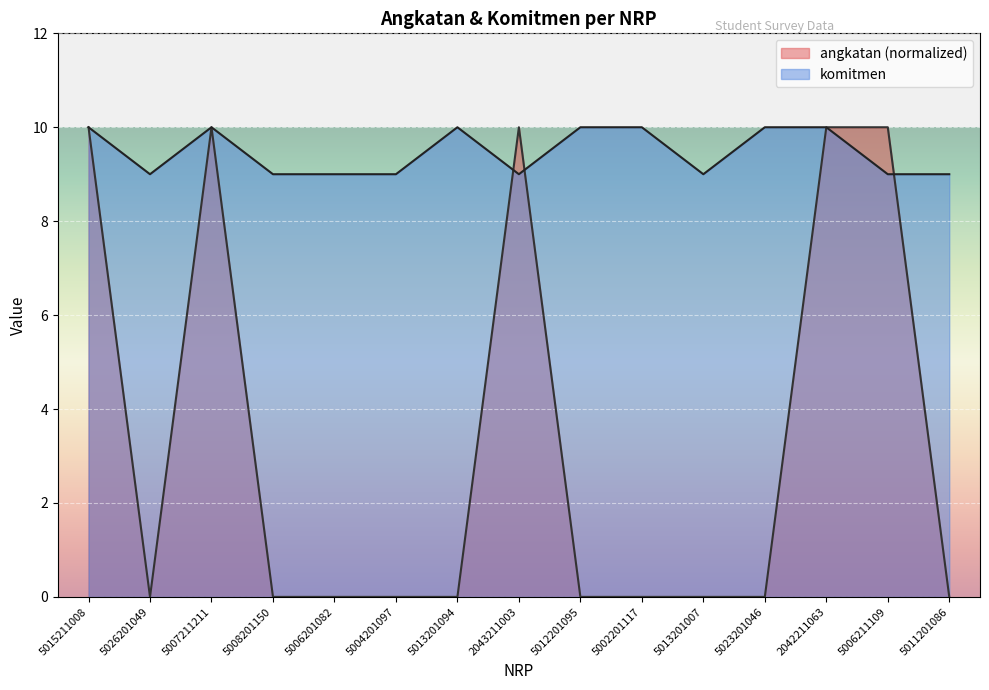

What is the label of the 4th point from the left?

5008201150